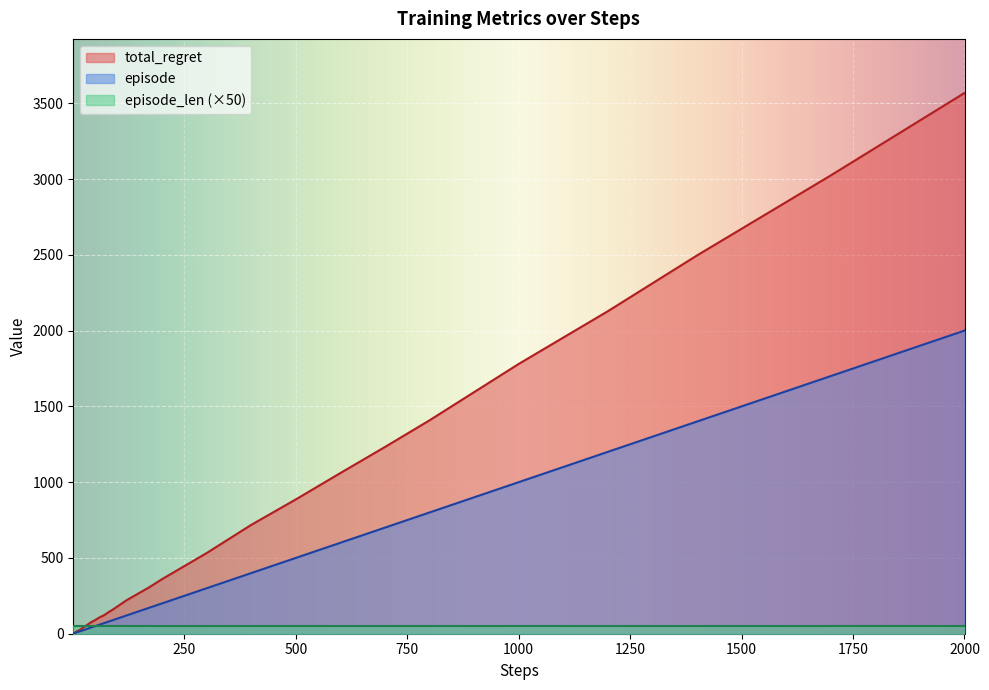

What is the sum of the episode values at 2000 and 1200?

3200